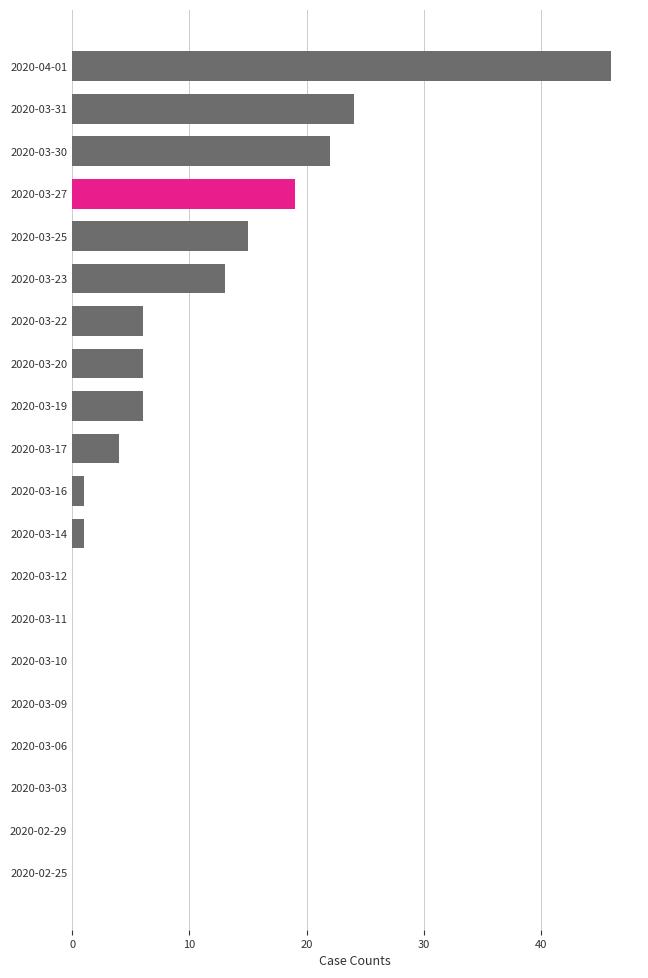

How many categories are shown in the chart?

20